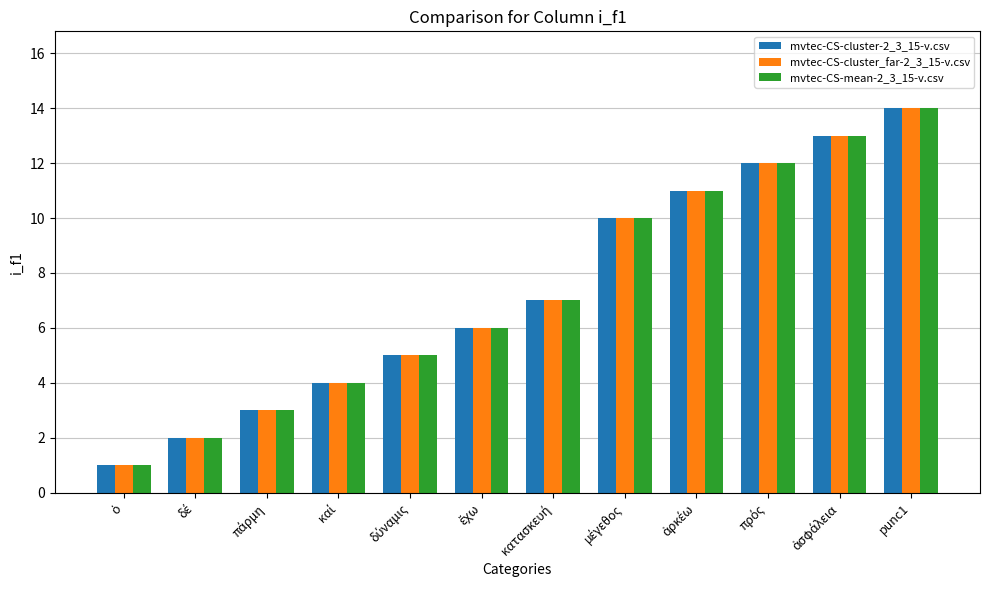

At which category does the chart reach its peak across all series?

punc1